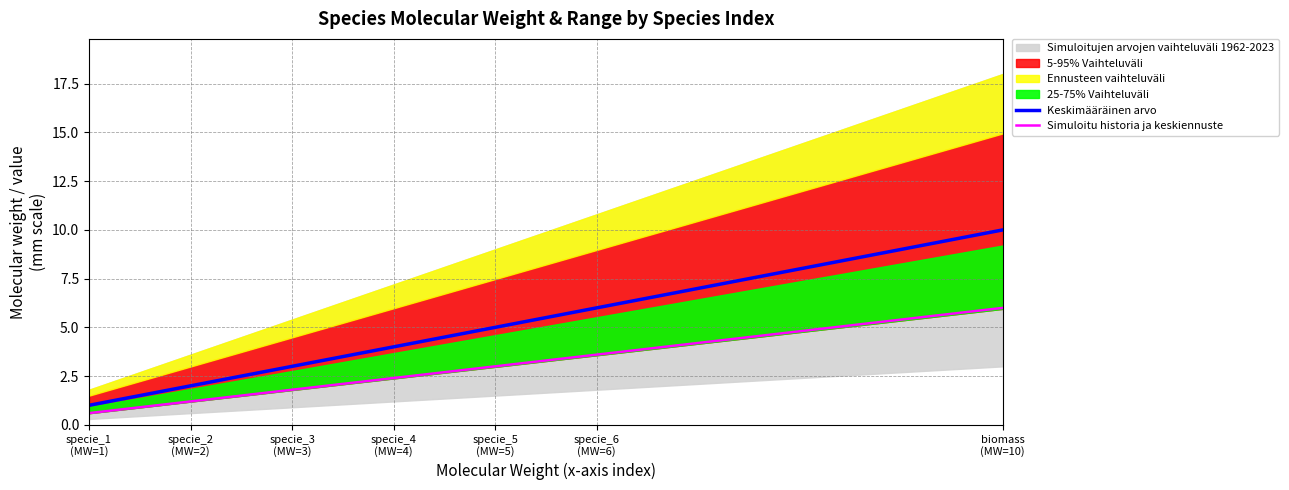

Rank the categories by Simuloitu historia ja keskiennuste value from lowest to highest.

specie_1
(MW=1), specie_2
(MW=2), specie_3
(MW=3), specie_4
(MW=4), specie_5
(MW=5), specie_6
(MW=6), biomass
(MW=10)